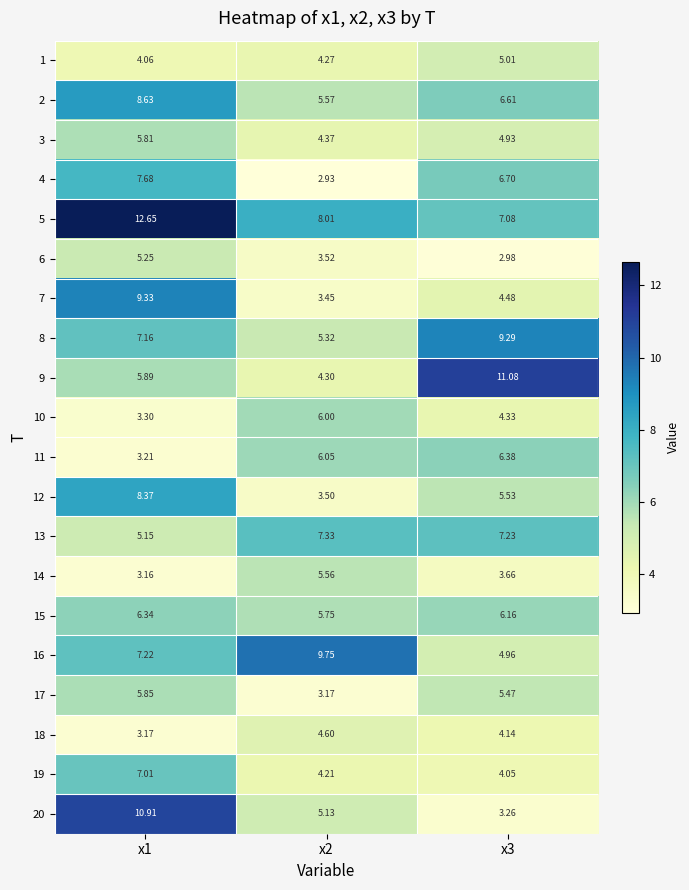

Rank the series by their maximum value, from highest to lowest.

5, 9, 20, 16, 7, 8, 2, 12, 4, 13, 19, 11, 15, 10, 17, 3, 14, 6, 1, 18